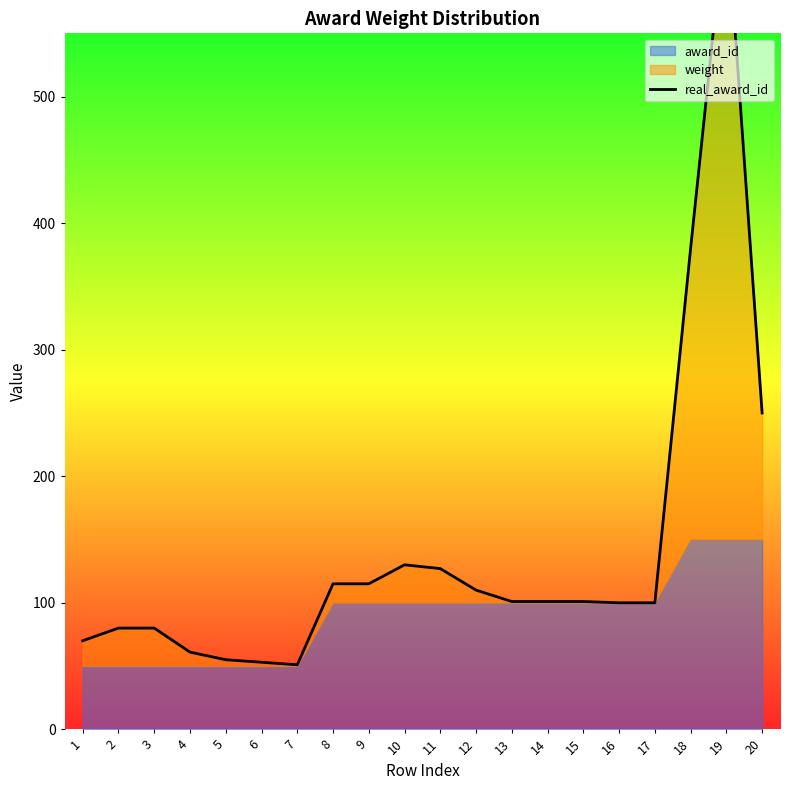

What is the difference between the values at 4 and 11?

66